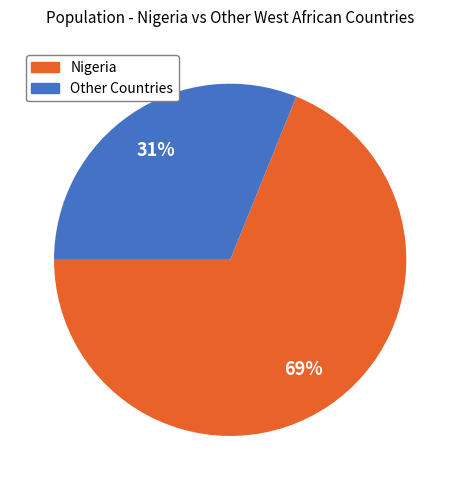

To the nearest percent, what is the difference between the largest and smallest slice percentages?

38%